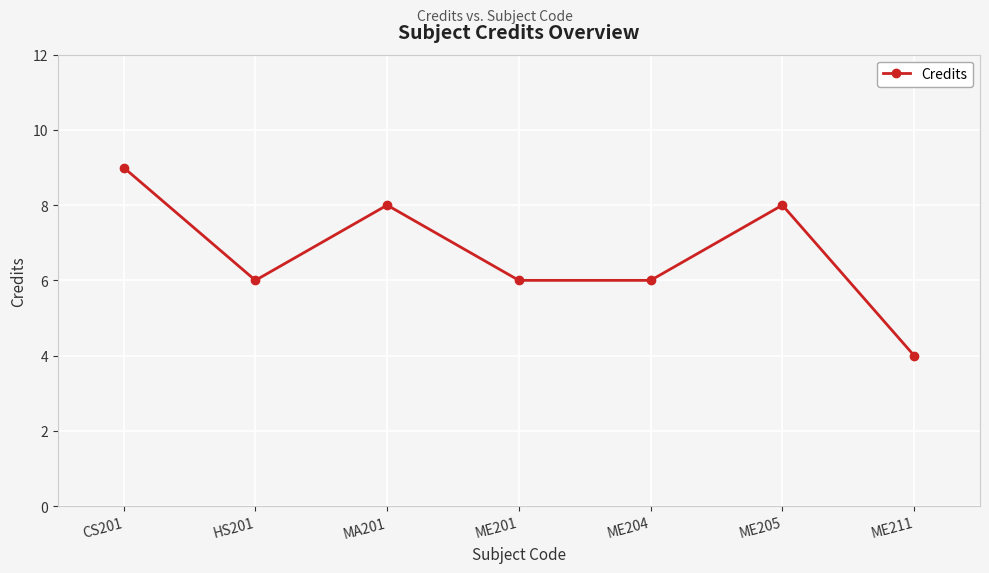

Is it true that the value at HS201 is 9?

False